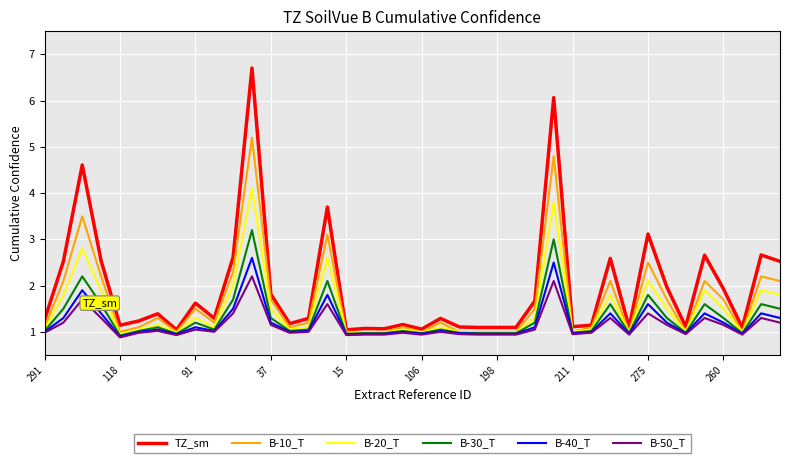

List the series in order of their peak value, highest first.

TZ_sm, B-10_T, B-20_T, B-30_T, B-40_T, B-50_T